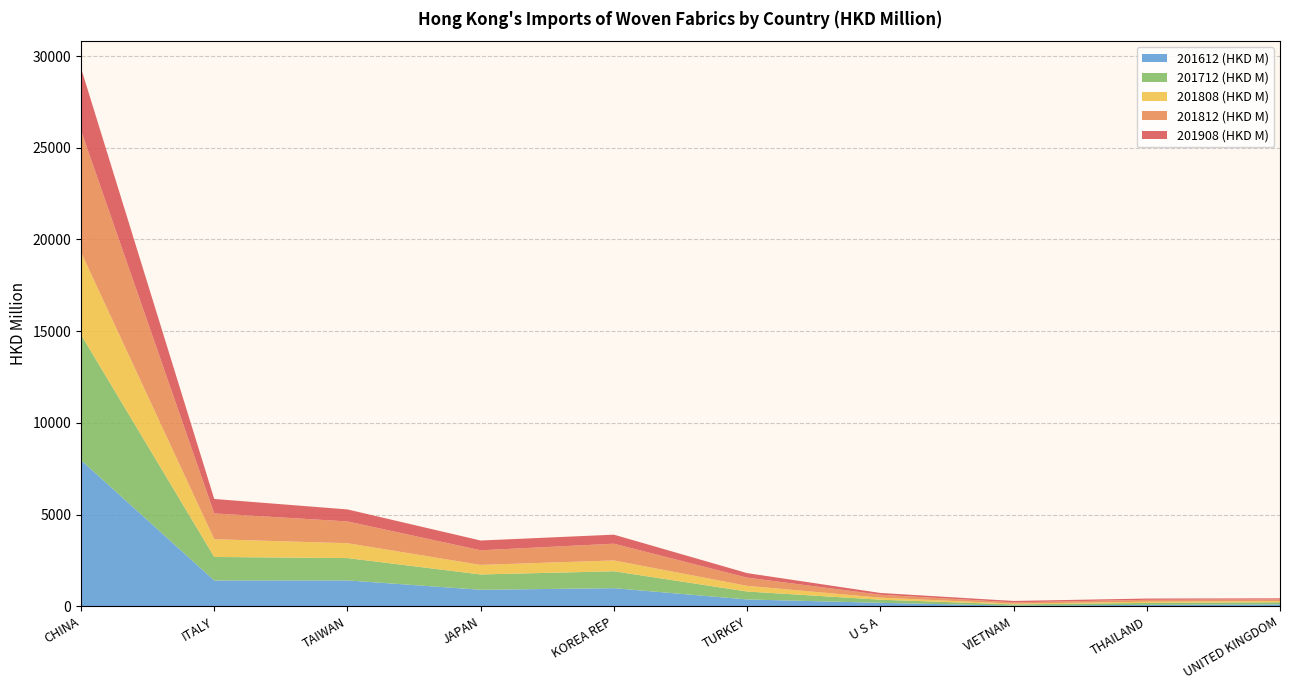

Reading left to right, extract all data points from this chart.

201812 (HKD M): CHINA=6633.1	ITALY=1408.0	TAIWAN=1187.2	JAPAN=796.5	KOREA REP=912.1	TURKEY=445.3	U S A=159.0	VIETNAM=72.5	THAILAND=103.6	UNITED KINGDOM=92.0
201908 (HKD M): CHINA=3406.7	ITALY=787.4	TAIWAN=654.9	JAPAN=533.2	KOREA REP=492.8	TURKEY=248.9	U S A=96.5	VIETNAM=77.6	THAILAND=69.6	UNITED KINGDOM=58.1
201808 (HKD M): CHINA=4494.3	ITALY=965.8	TAIWAN=810.2	JAPAN=520.6	KOREA REP=590.1	TURKEY=309.2	U S A=111.9	VIETNAM=38.0	THAILAND=63.8	UNITED KINGDOM=64.3
201712 (HKD M): CHINA=6835.0	ITALY=1281.4	TAIWAN=1216.1	JAPAN=834.8	KOREA REP=922.6	TURKEY=433.5	U S A=170.5	VIETNAM=67.4	THAILAND=106.0	UNITED KINGDOM=115.6
201612 (HKD M): CHINA=7972.2	ITALY=1410.7	TAIWAN=1414.4	JAPAN=902.7	KOREA REP=989.5	TURKEY=374.6	U S A=191.2	VIETNAM=37.9	THAILAND=81.3	UNITED KINGDOM=106.1